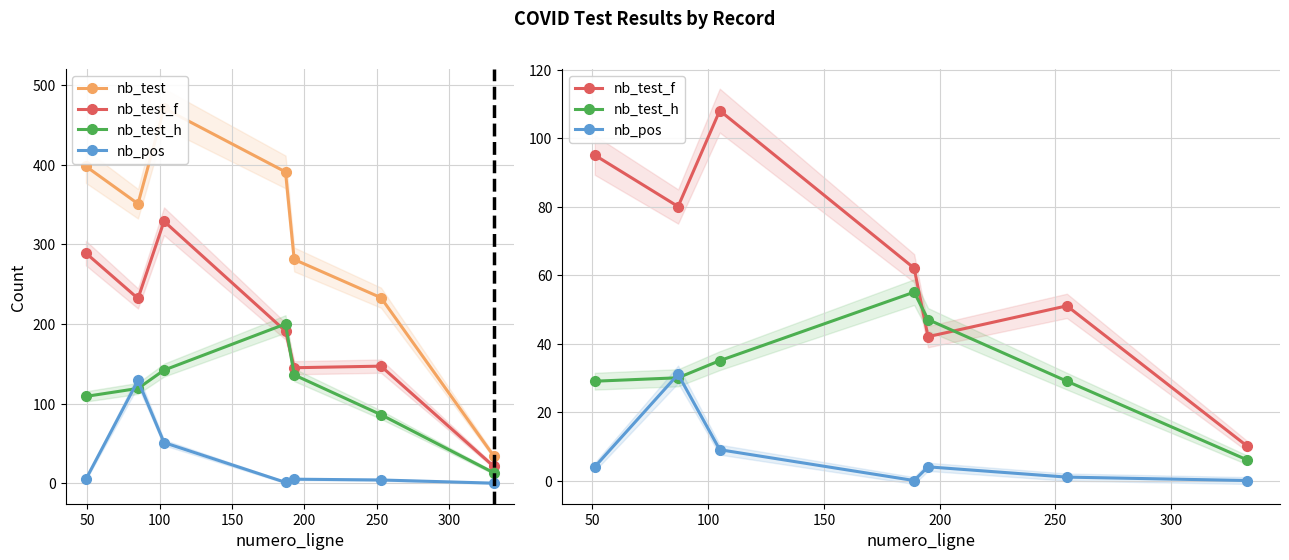

Reading left to right, list all the values displayed in this chart.

nb_test: 398	351	471	391	281	233	34
nb_test_f: 95	80	108	62	42	51	10
nb_test_h: 29	30	35	55	47	29	6
nb_pos: 4	31	9	0	4	1	0